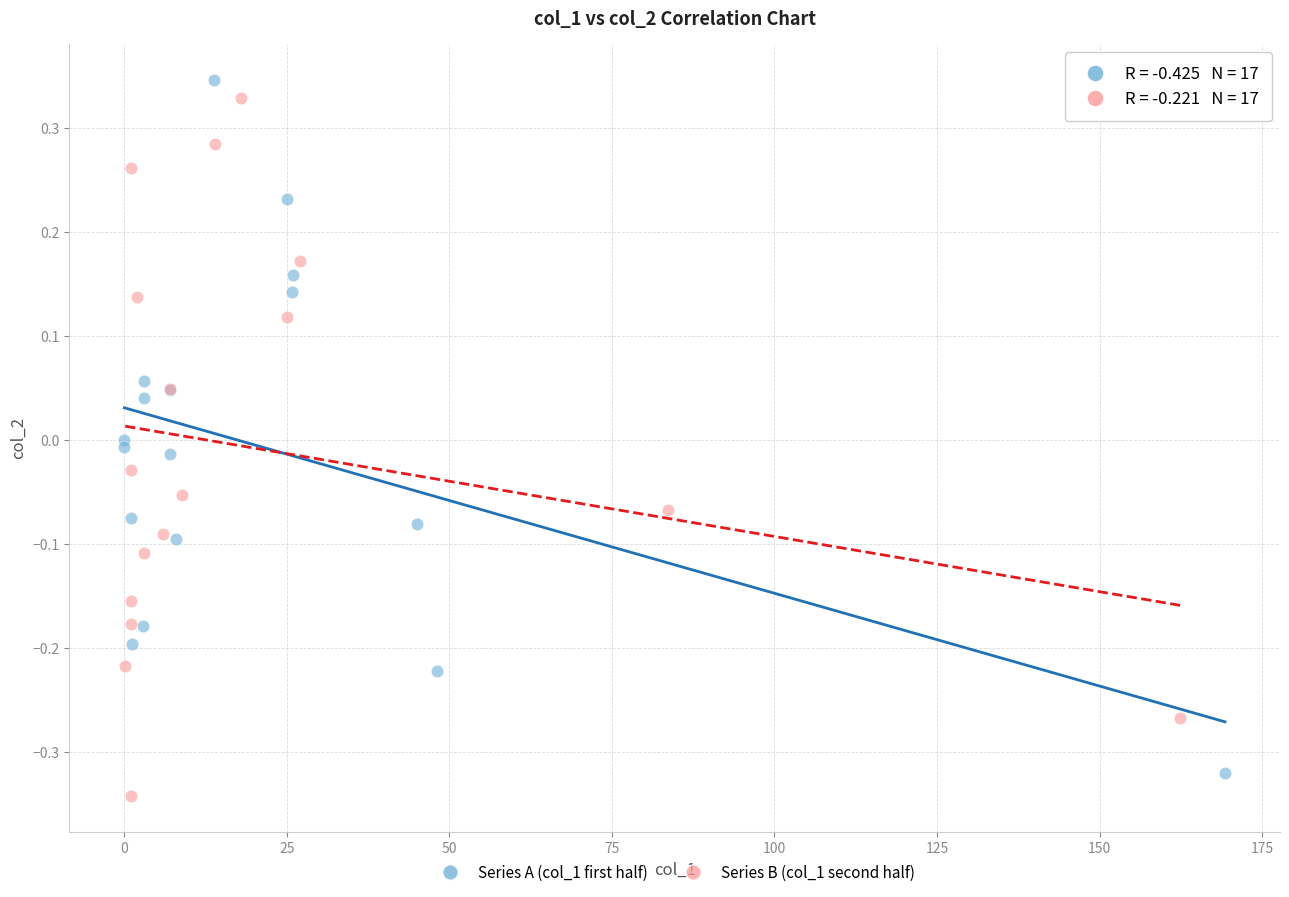

What are all the series names shown in the legend?

Series A (col_1 first half), Series B (col_1 second half)